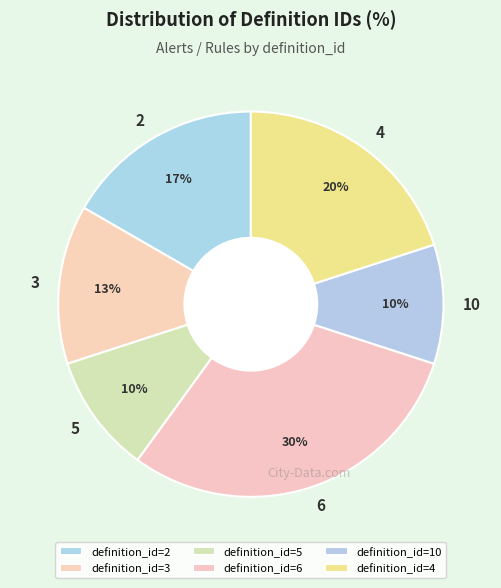

Is there a majority slice in this chart?

No